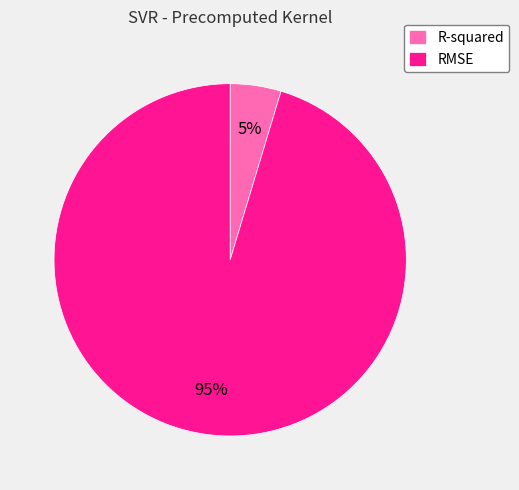

Is it true that R-squared is 5% of the pie?

True